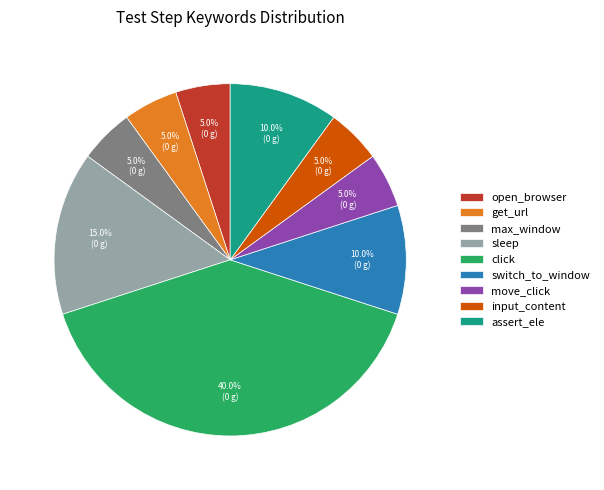

Which slice is the largest?

click